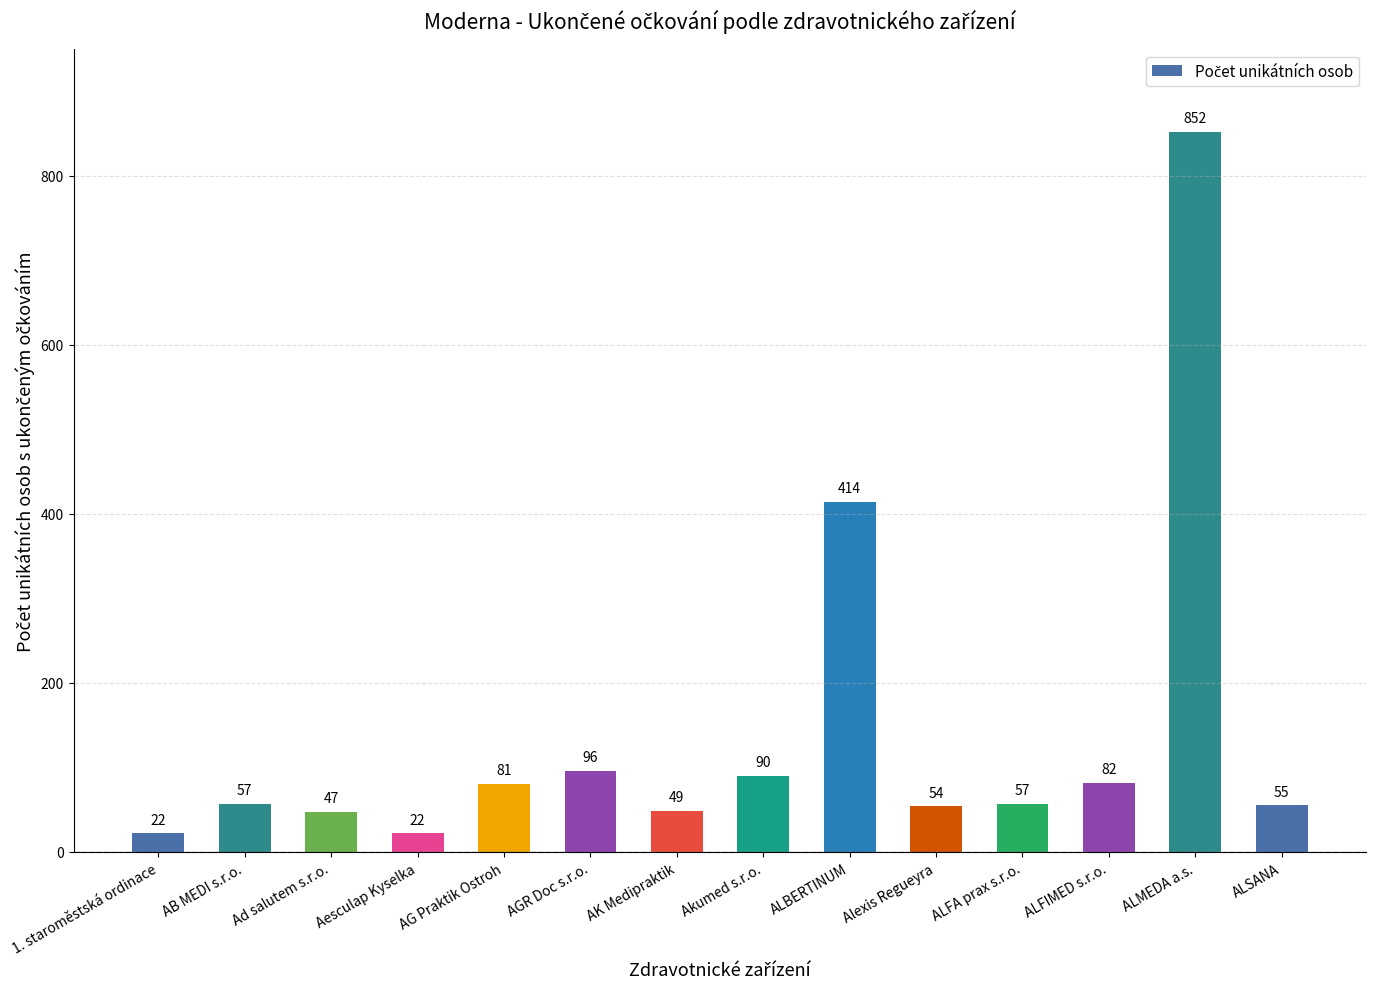

Approximately how many times larger is the value at ALFA prax s.r.o. compared to Aesculap Kyselka?

2.6